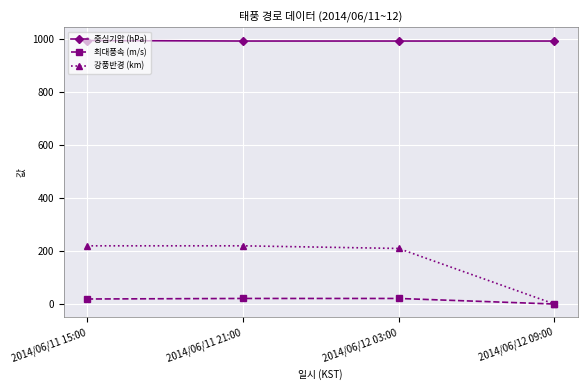

Count the number of data series in this chart.

3